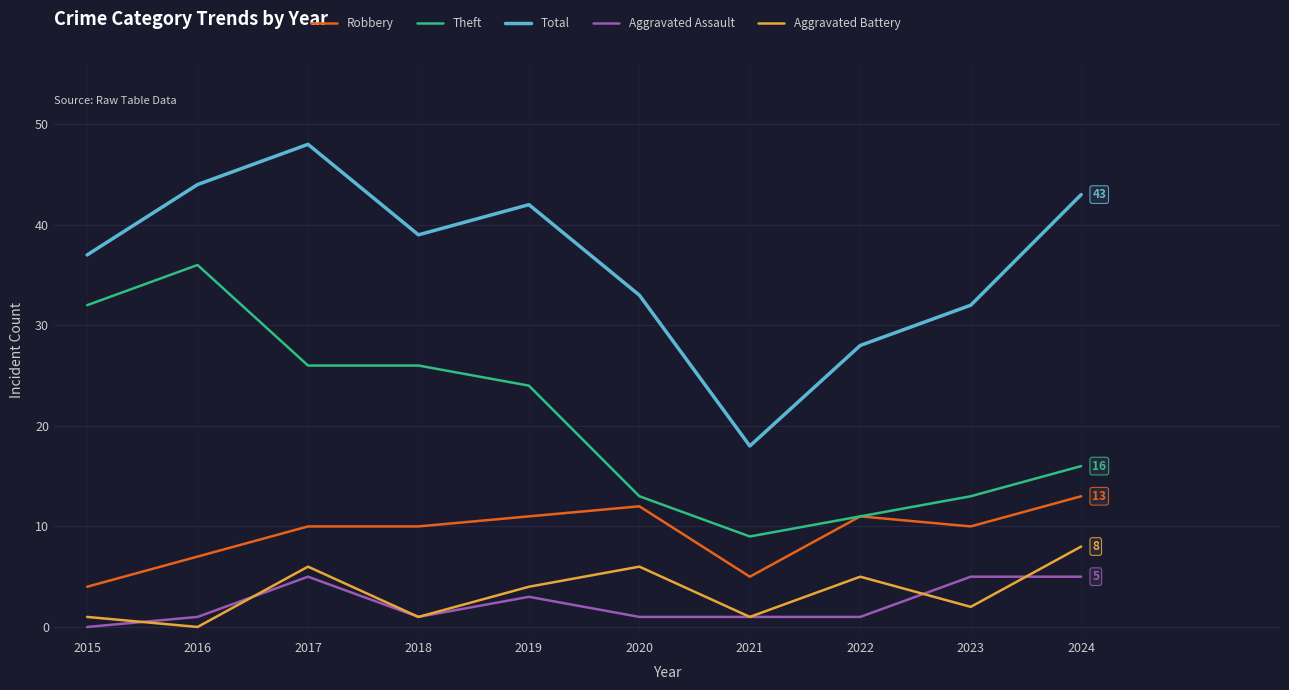

At 2015, list the series in order from largest to smallest.

Total, Theft, Robbery, Aggravated Battery, Aggravated Assault